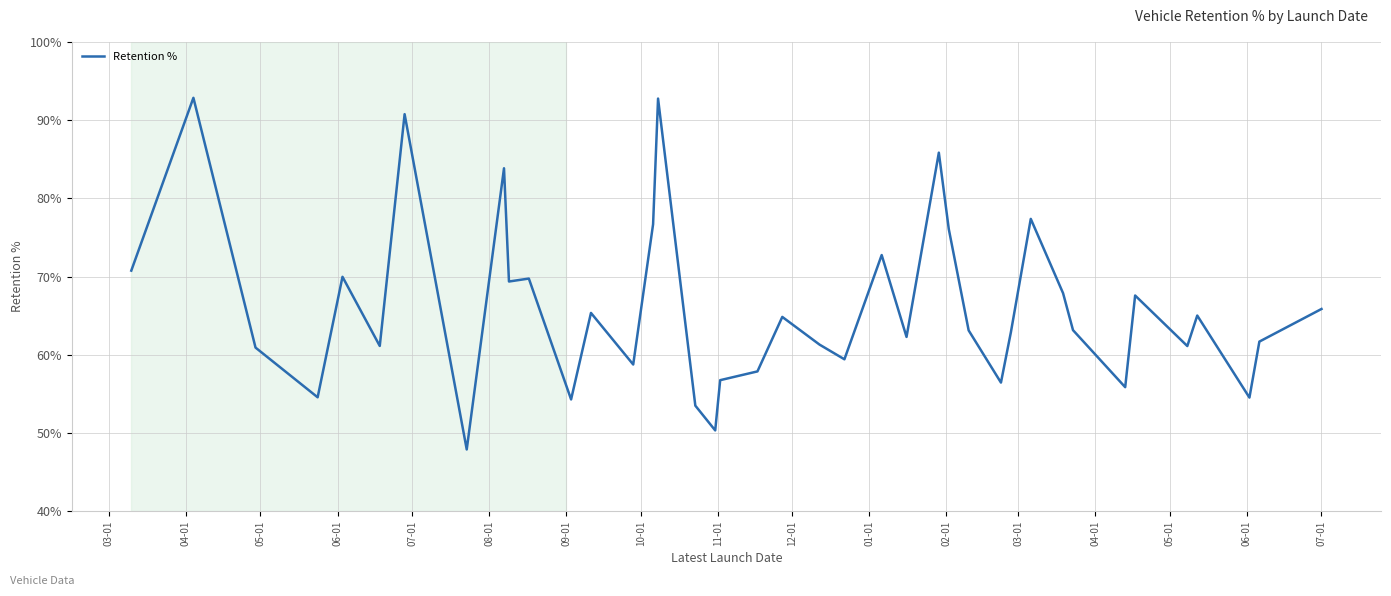

Does the chart display data point markers on the line(s)?

No